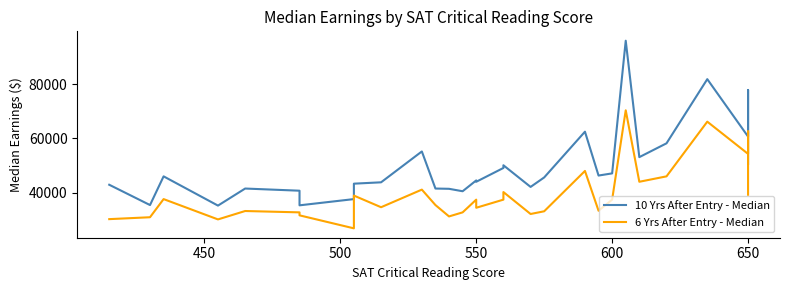

True or false: 6 Yrs After Entry - Median has more than 0 interior local peaks.

True